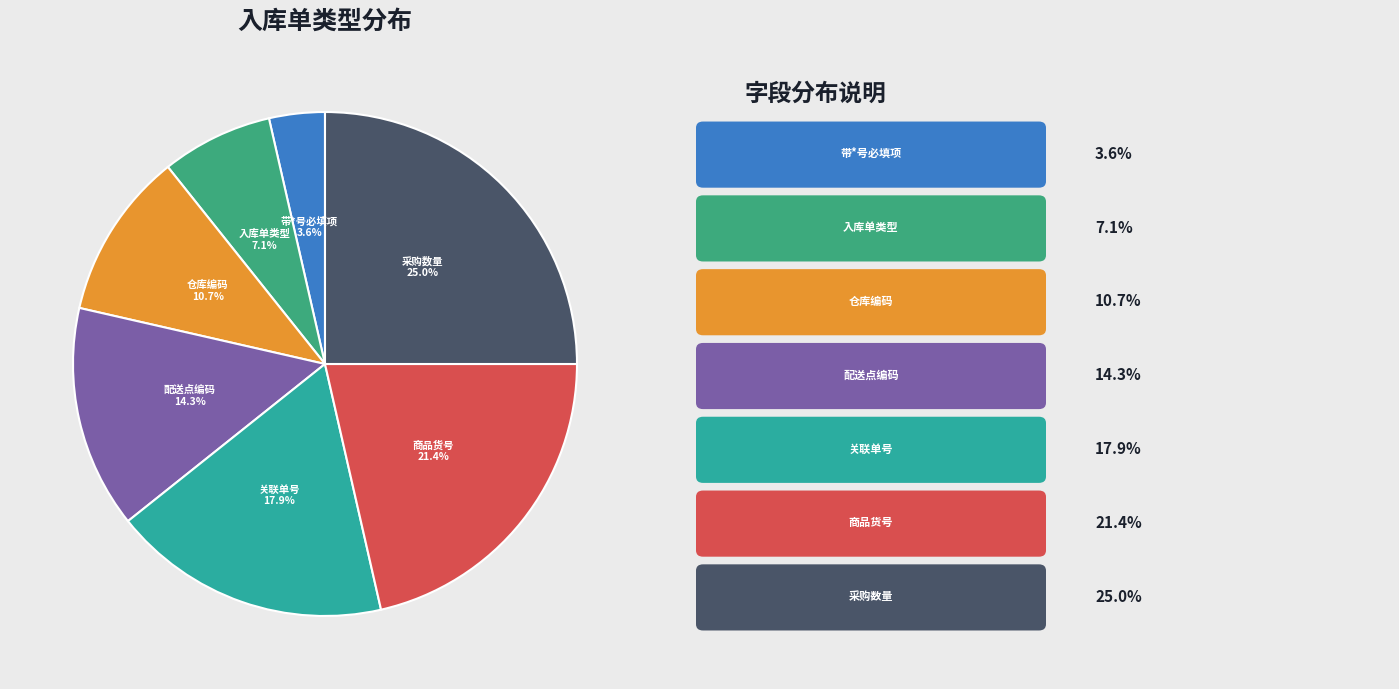

Is it true that 关联单号 is 6% of the pie?

False